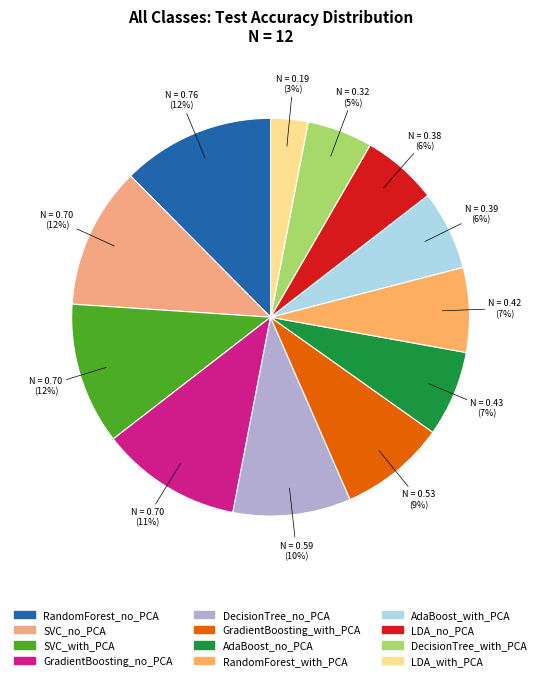

To the nearest percent, what portion does LDA_no_PCA represent?

6%